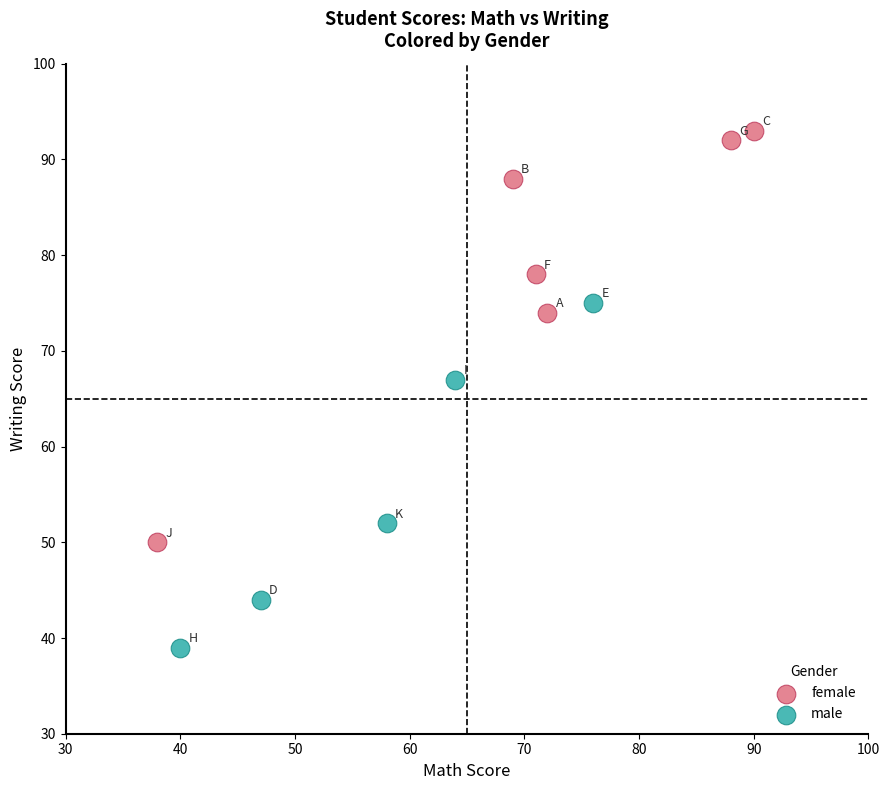

Which series reaches the maximum Y coordinate?

female